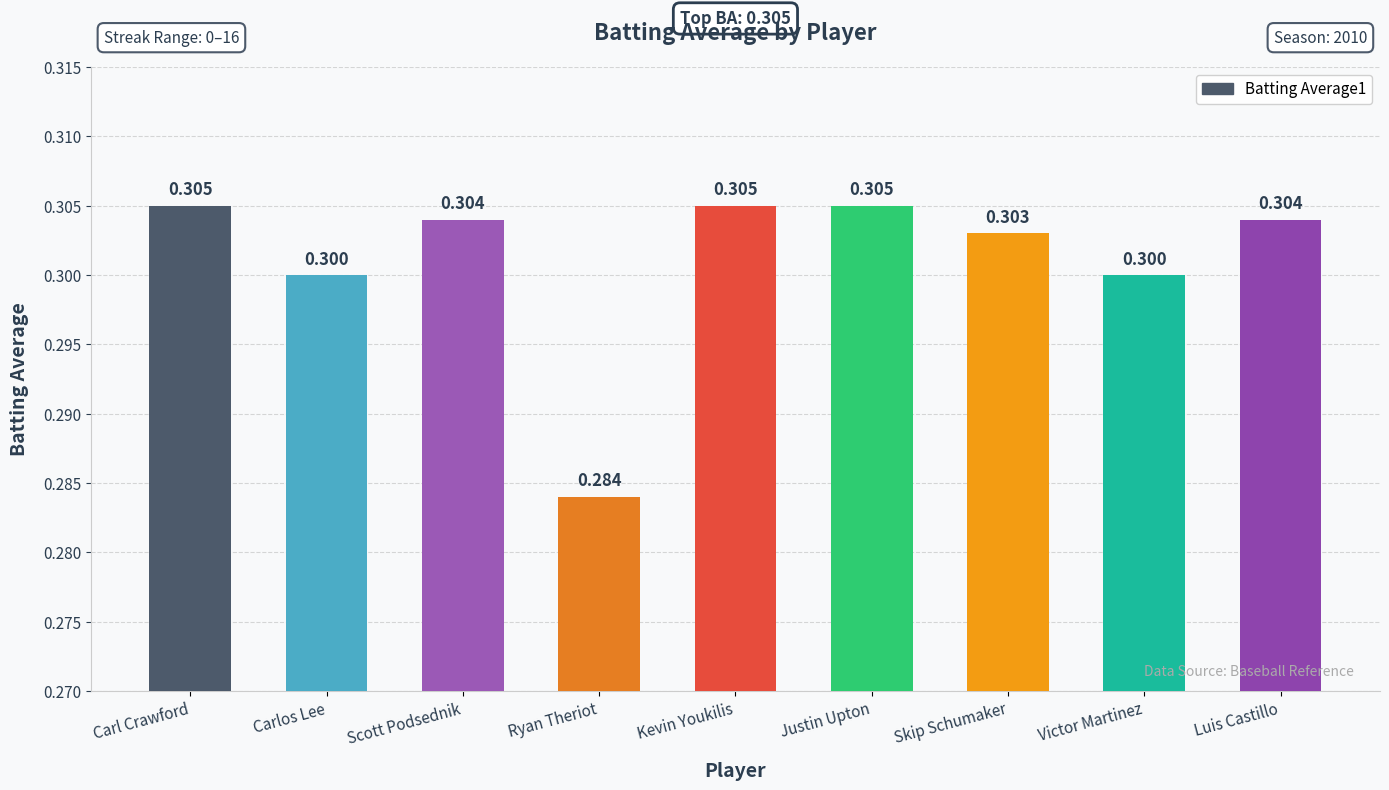

Which category has the lowest value across all series?

Ryan Theriot